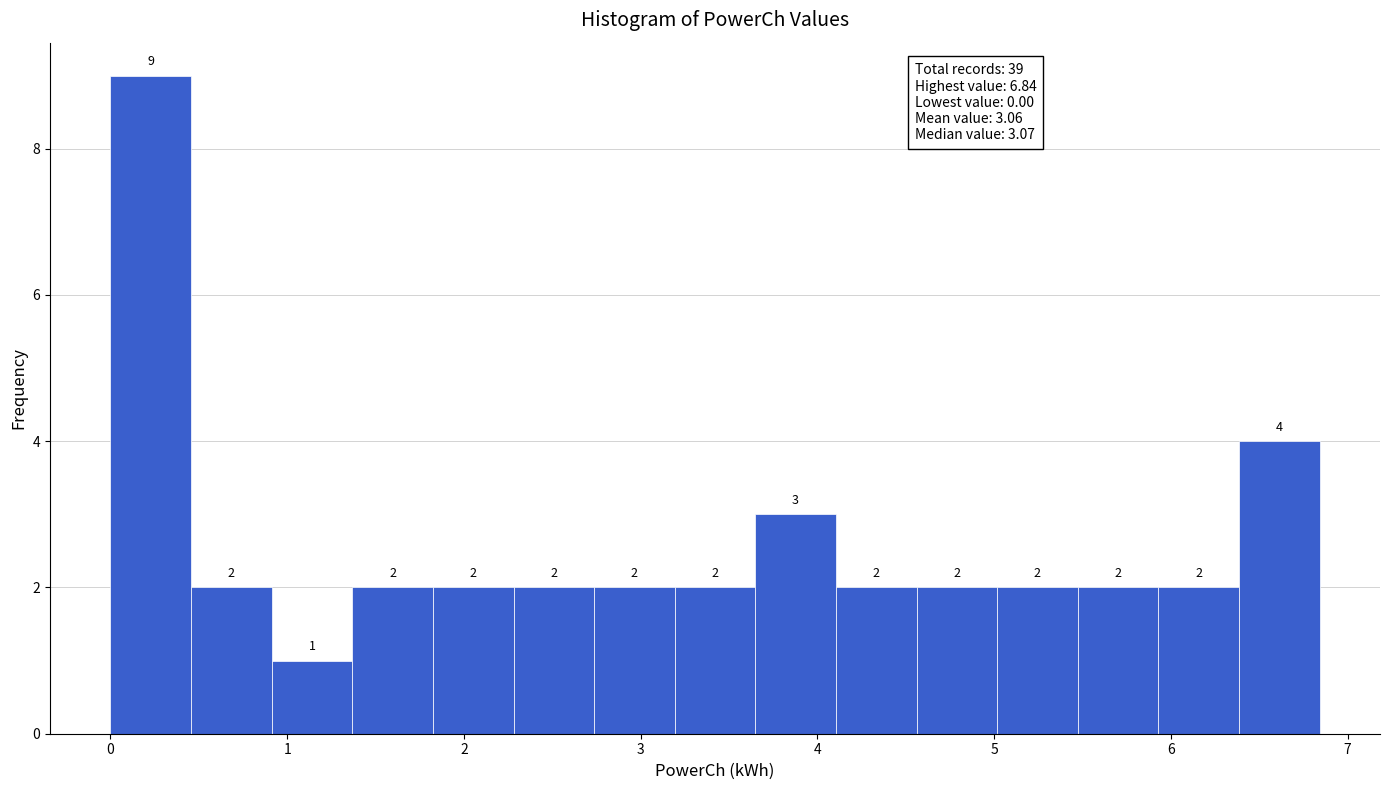

How tall is the bar that spans 2.7 to 3.2 on the x-axis? The bar edges are not printed on the chart, so give them approximately, as read against the axis.

2